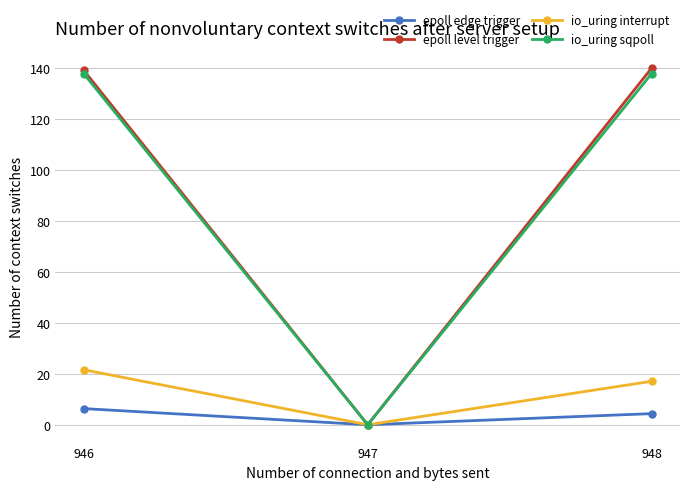

The value of io_uring interrupt at 947 is 0.0. True or false?

True